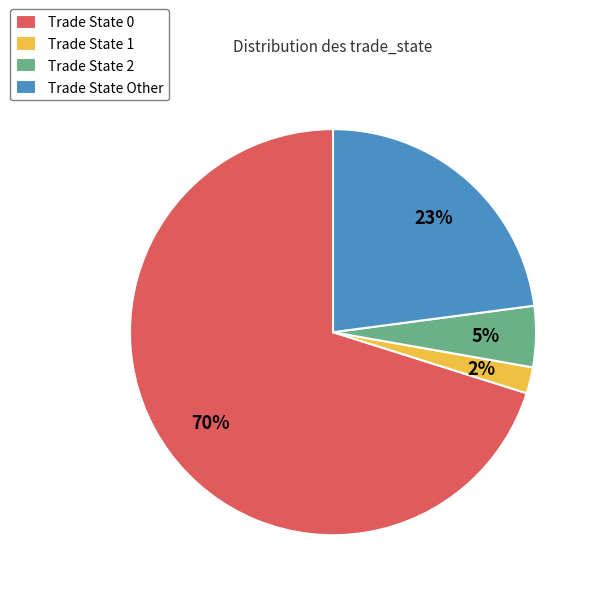

Does any single category account for the majority?

Yes